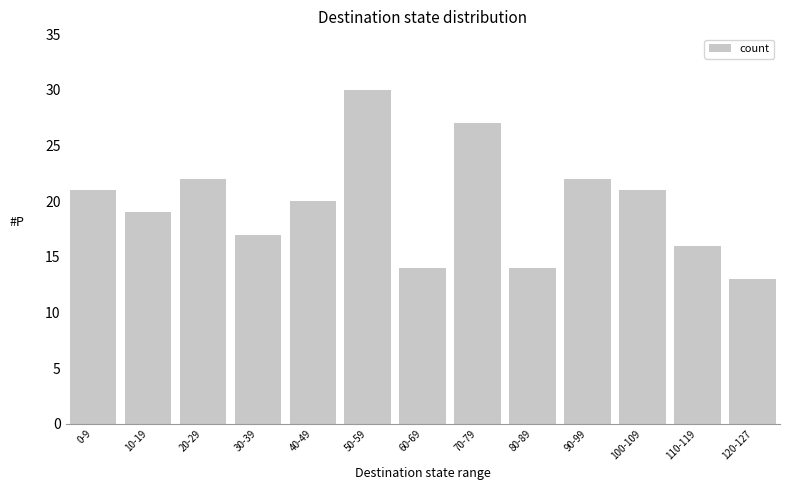

How many series are shown in this chart?

1